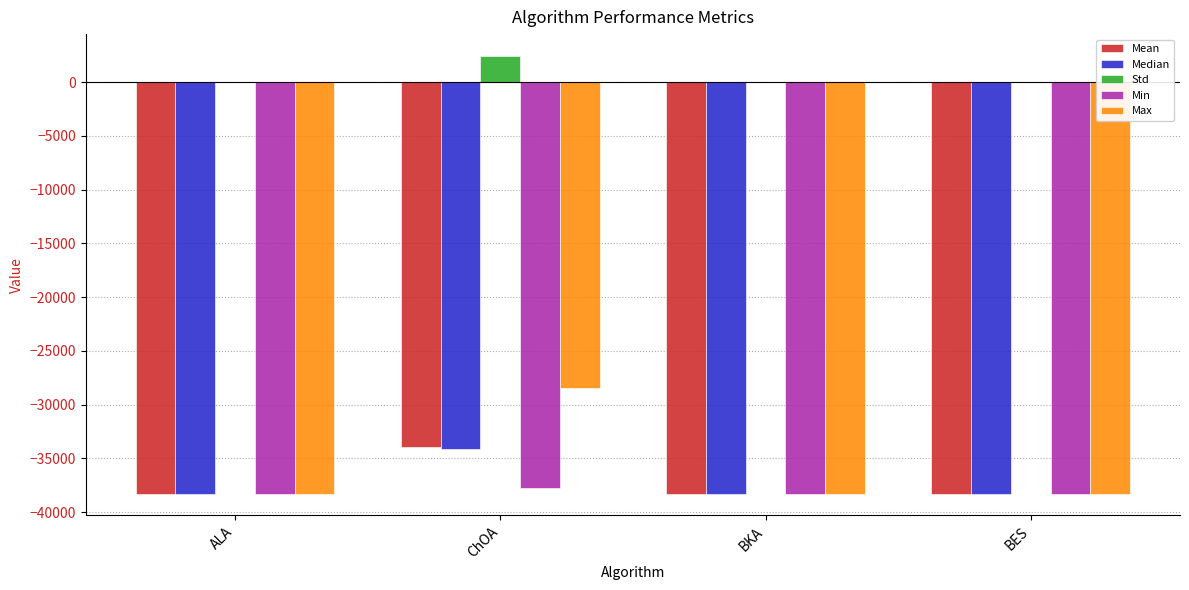

Which label corresponds to the largest value in the chart?

ChOA